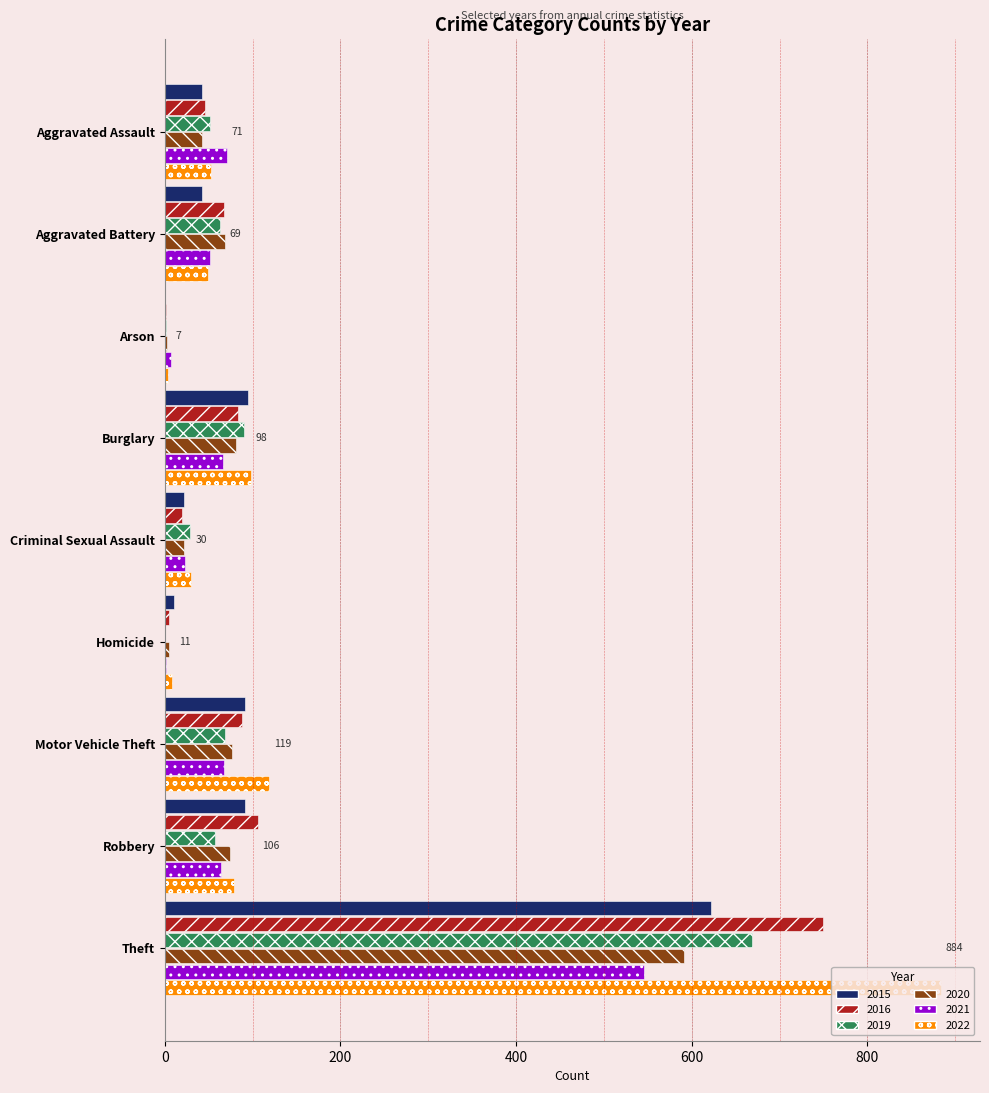

What value does the 2020 series have at Robbery?

74